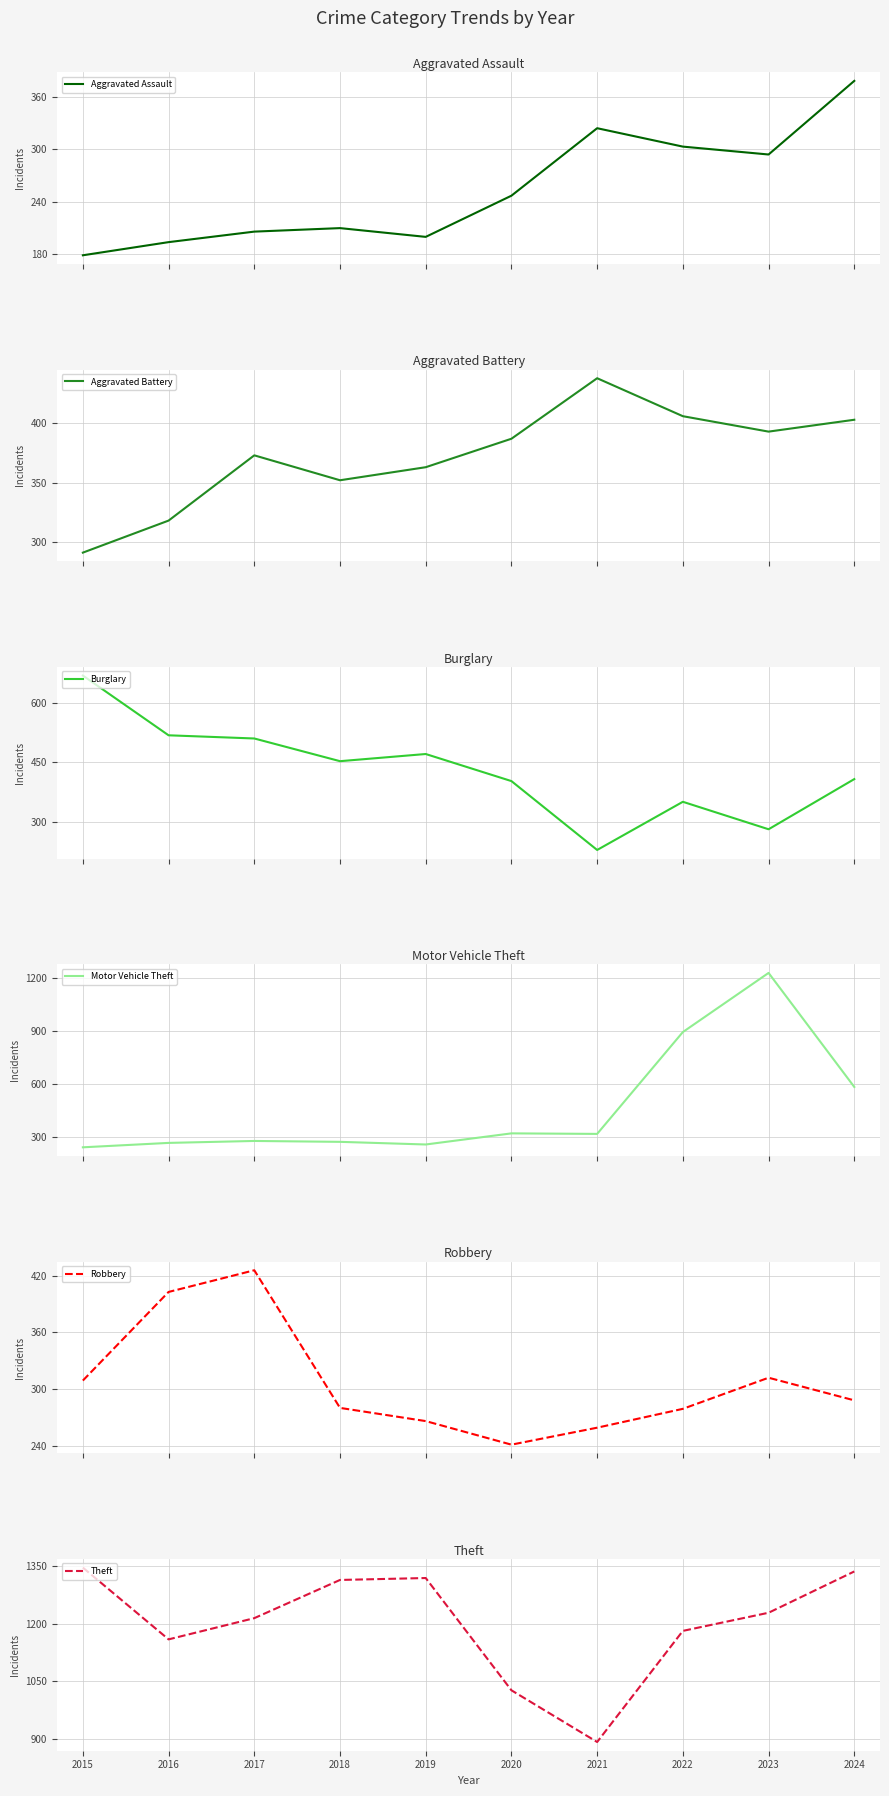

How many data points in Theft are less than 1228?

5